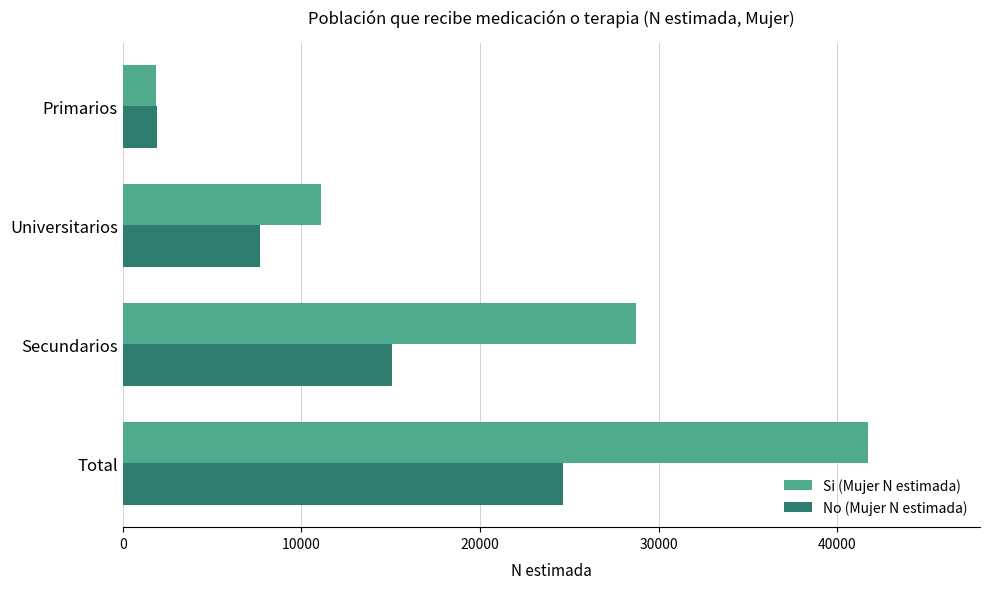

List the series in order of their peak value, lowest first.

No (Mujer N estimada), Si (Mujer N estimada)